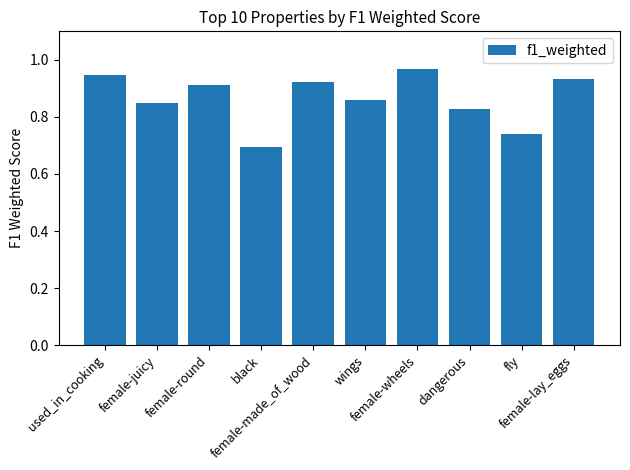

Rank the categories by value from highest to lowest.

female-wheels, used_in_cooking, female-lay_eggs, female-made_of_wood, female-round, wings, female-juicy, dangerous, fly, black